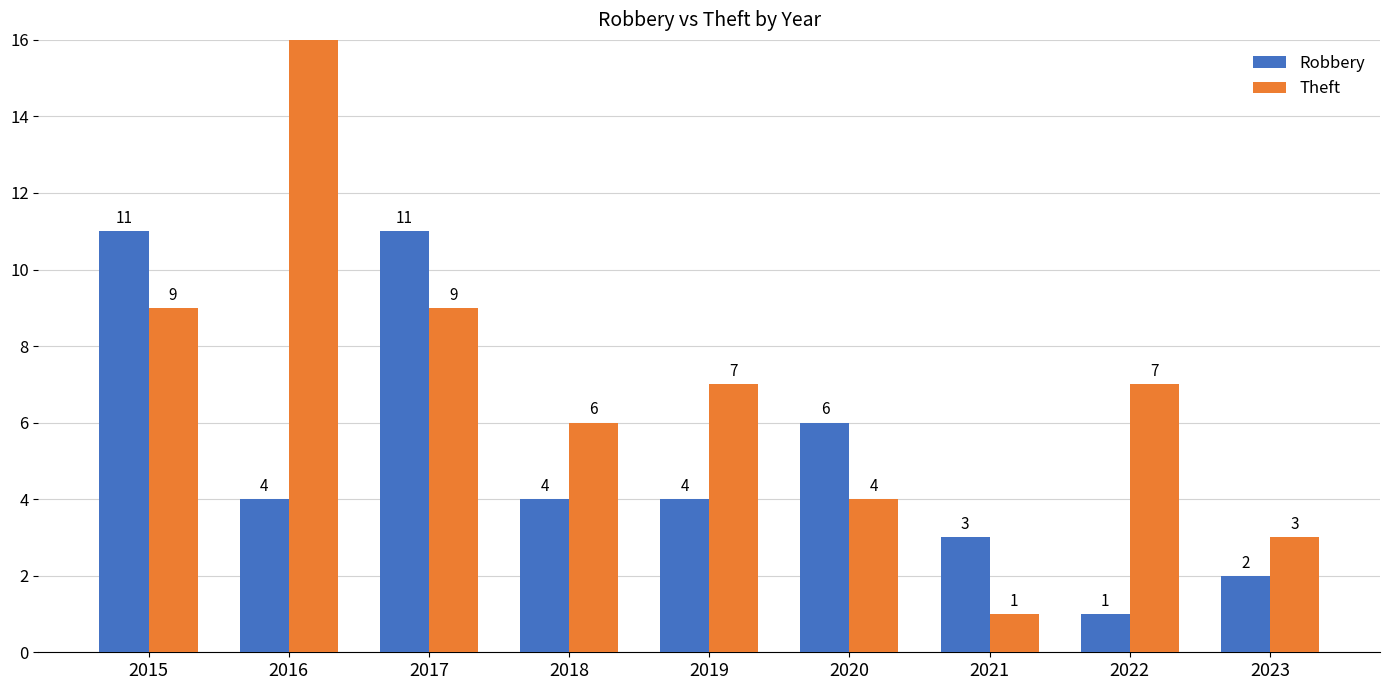

What is the total value across all series at 2016?

22